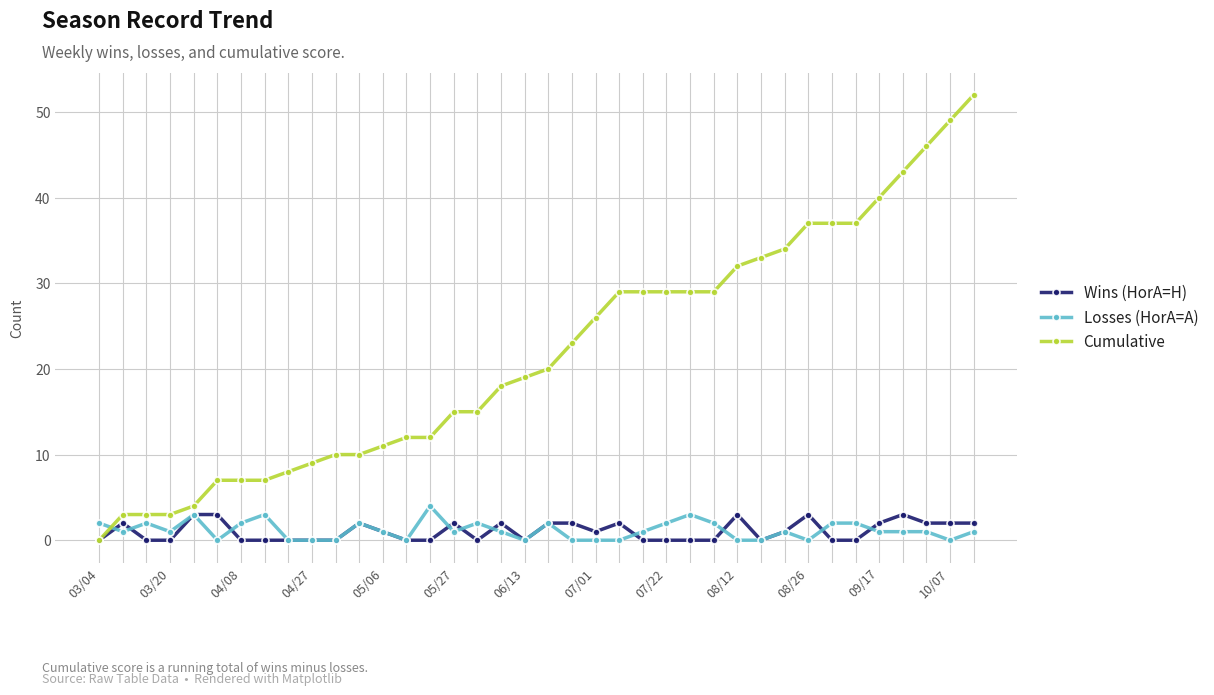

What is the value of the Cumulative point at the 6th from the left?

7